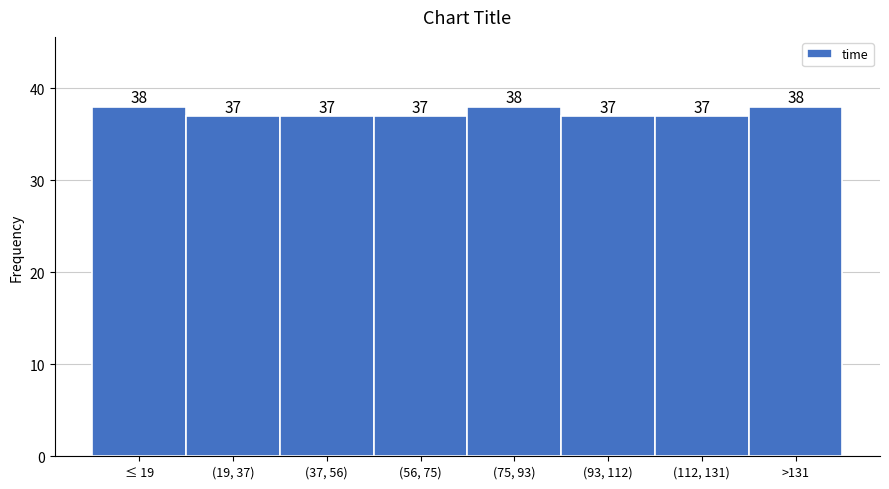

Reading right to left, transcribe all the data shown in this chart.

38	37	37	38	37	37	37	38